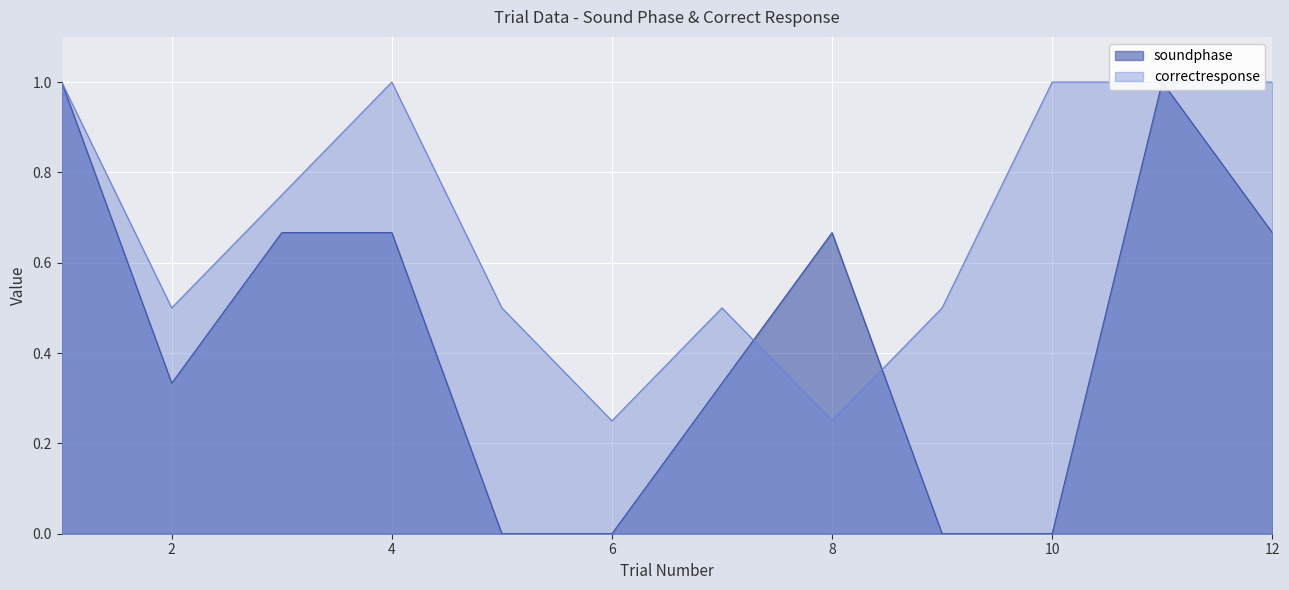

How many soundphase values are between 0 and 1?

12